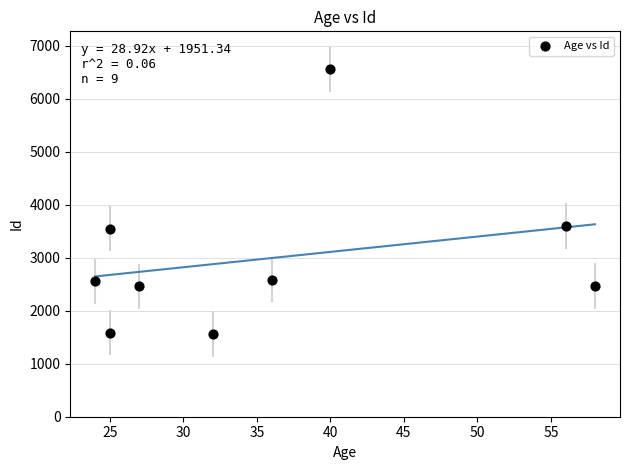

What is the range of X values (max minus min)?

34